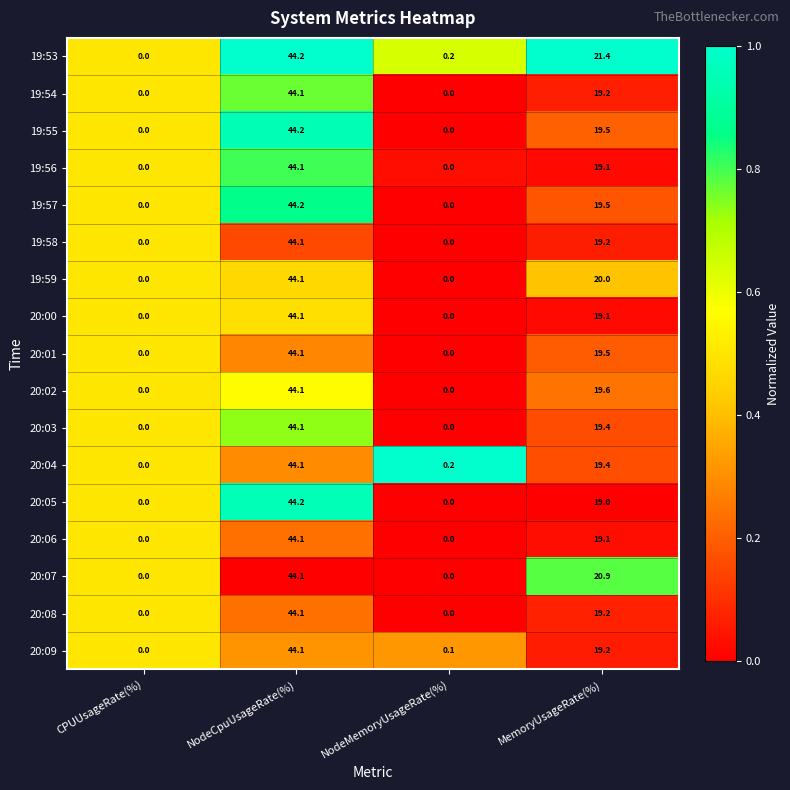

What is the total value across all series at NodeCpuUsageRate(%)?

750.1